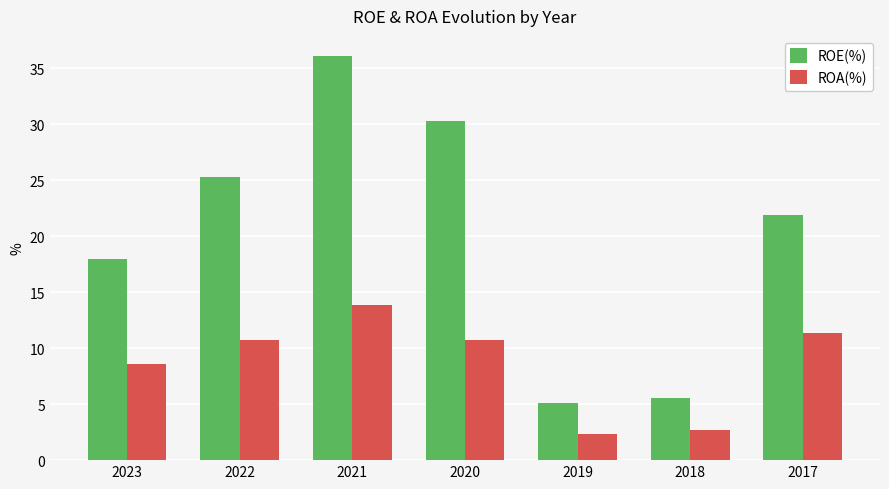

What is the average value of the ROE(%) series?

20.3